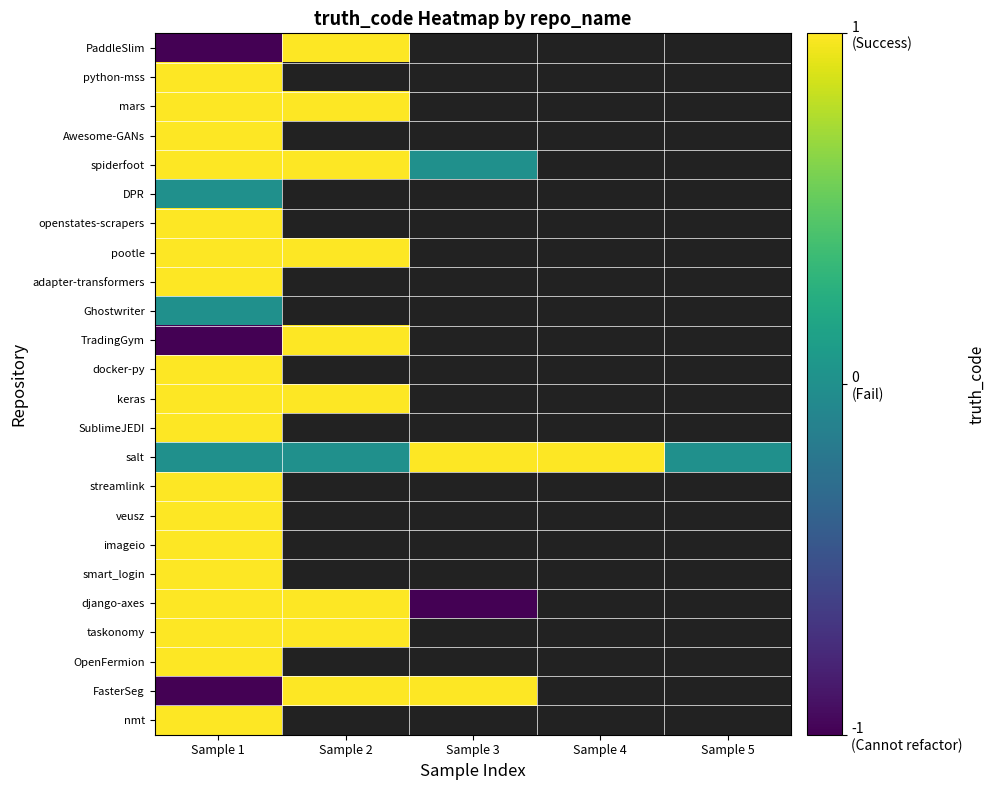

At which label is taskonomy closest to 1?

Sample 1